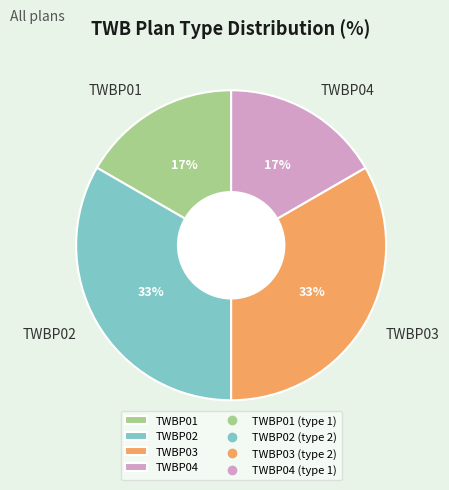

What percentage is the TWBP02 slice, to the nearest percent?

33%